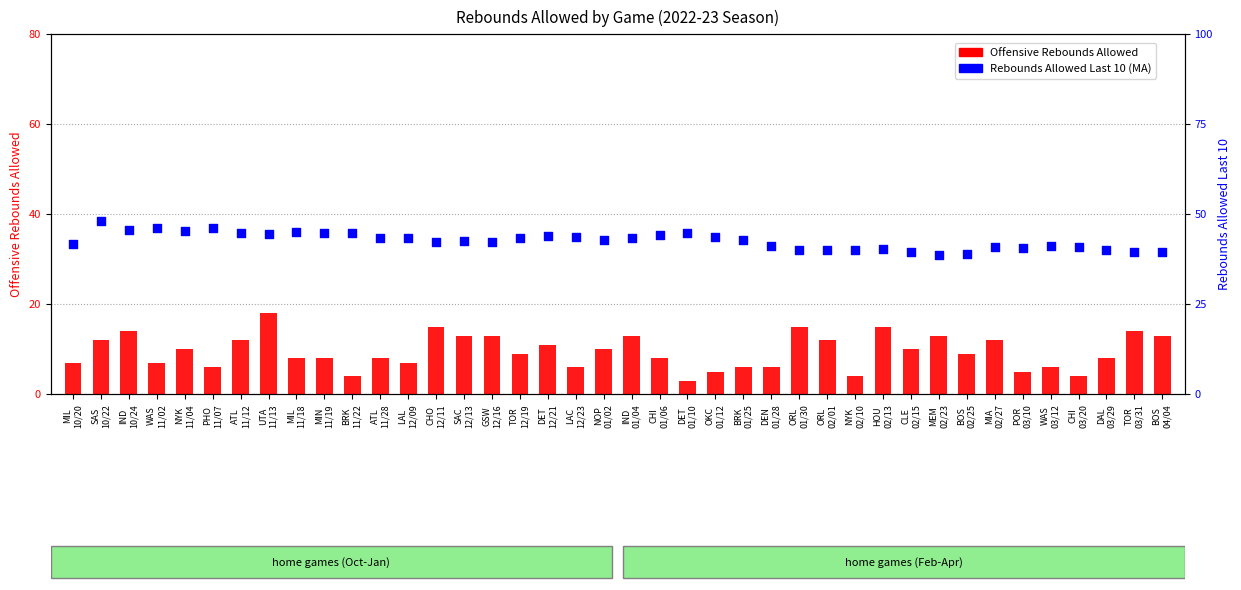

Which series has the largest total across all categories?

Rebounds Allowed Last 10